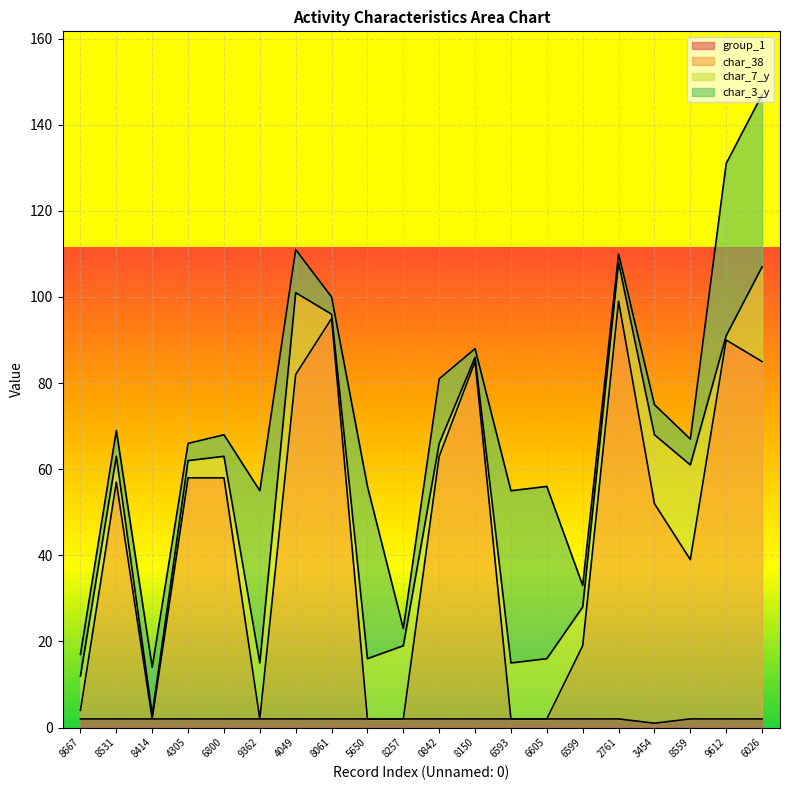

What is the average value of the char_38 series?

45